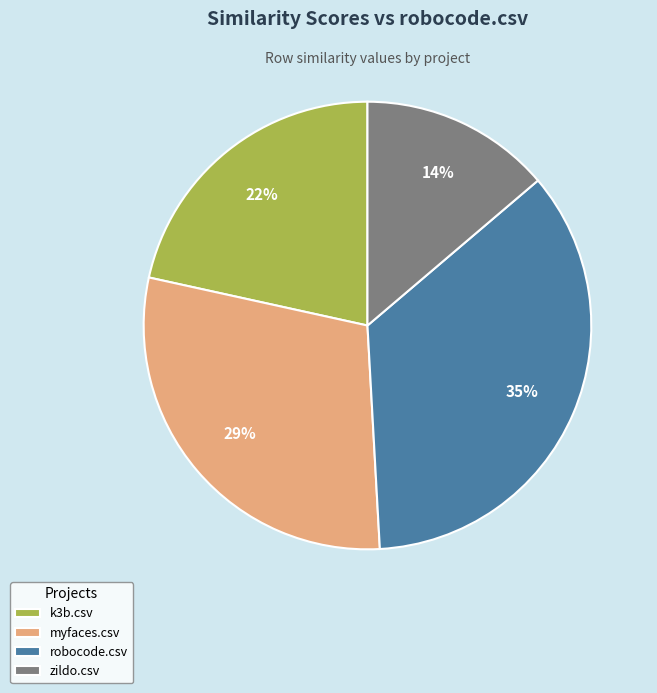

How many slices are in this pie chart?

4